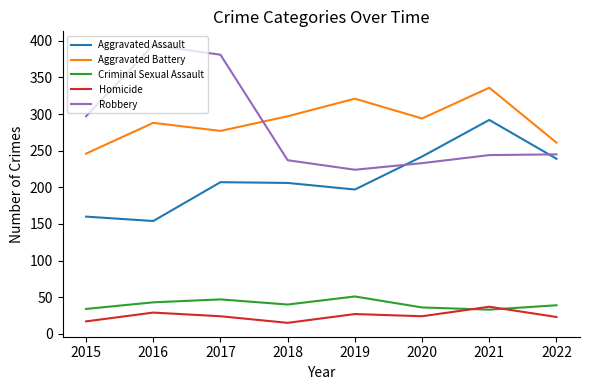

Which series has the widest spread of values?

Robbery